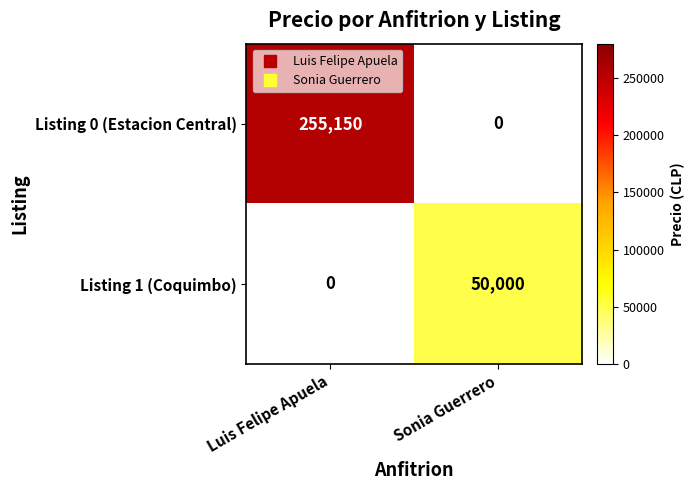

What is the total value across all series at Luis Felipe Apuela?

255150